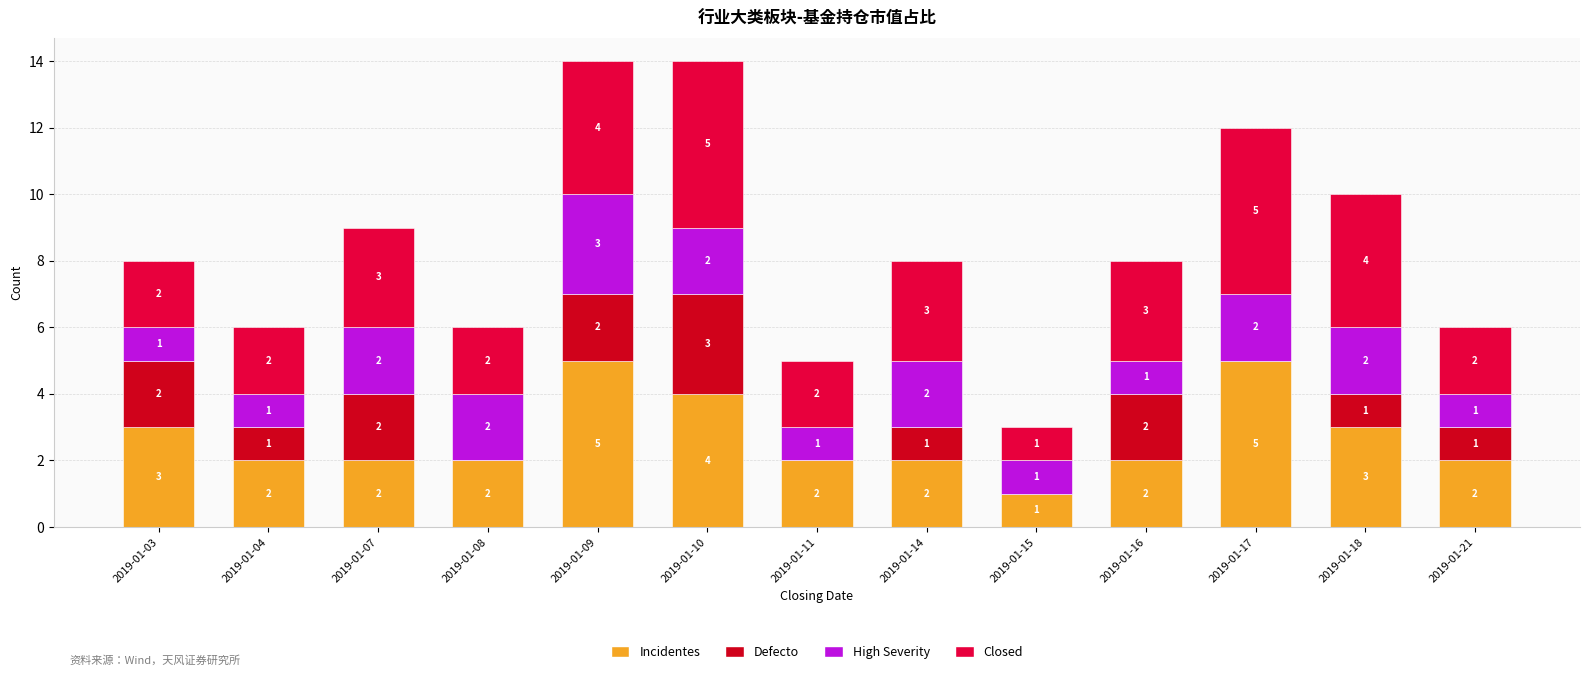

What is the total value across all series at 2019-01-18?

10